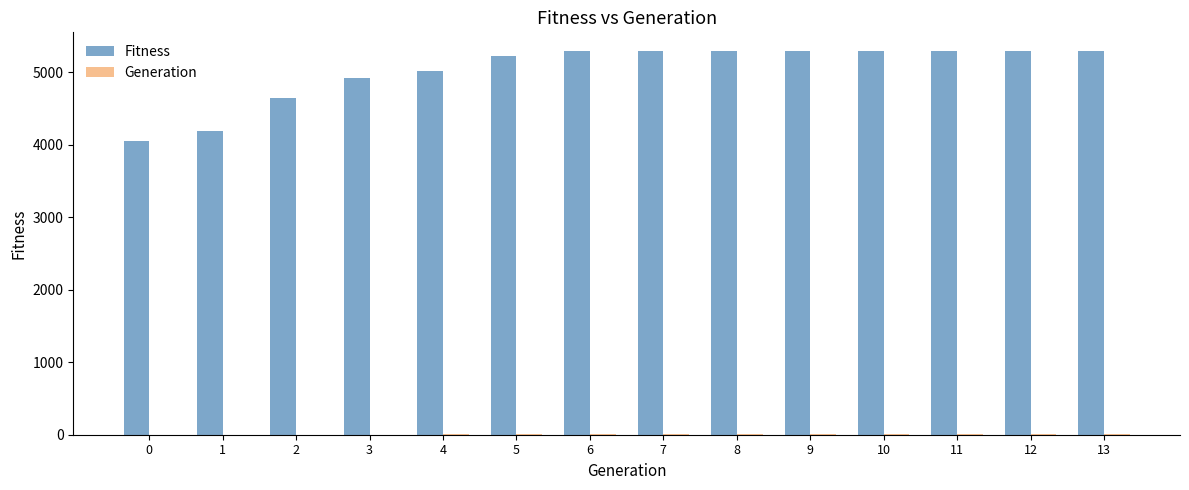

What is the sum of all Fitness values?

70378